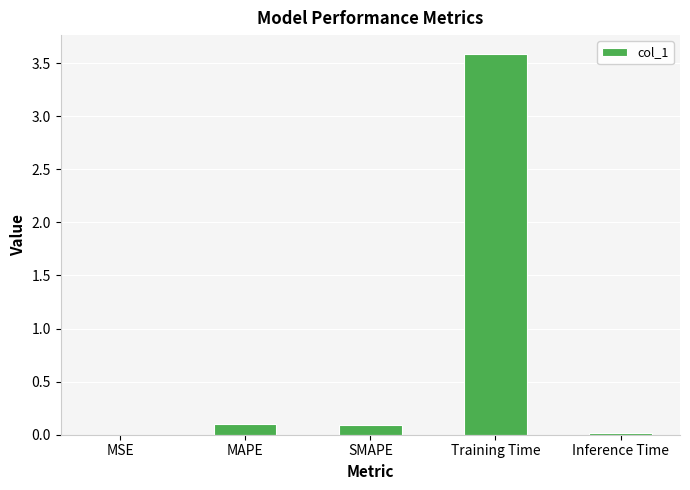

What is the difference between the values at SMAPE and Inference Time?

0.1